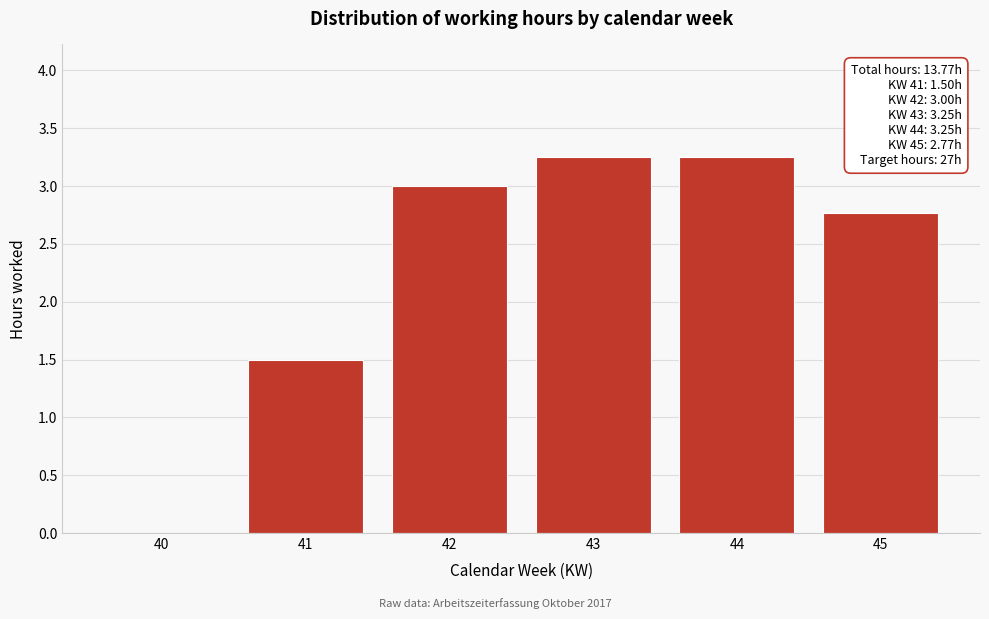

Where is the data nearest to the value 1?

41